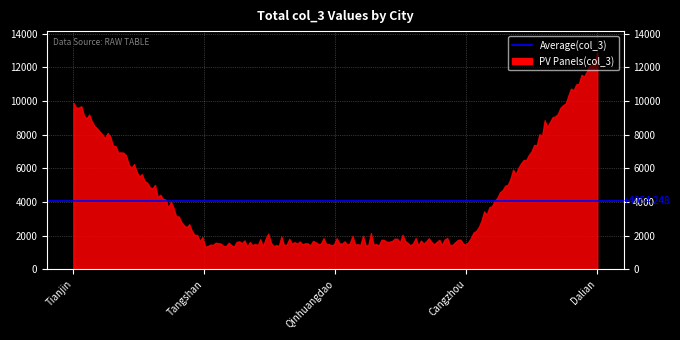

What is the difference between the maximum and minimum values?

11539.1